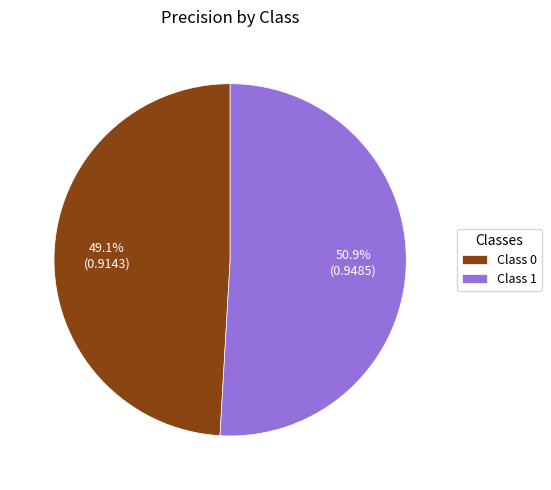

Between Class 0 and Class 1, which is larger?

Class 1